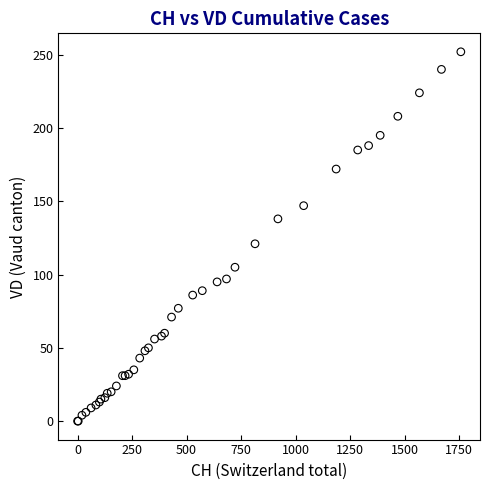

What Y value in the scatter plot is closest to 126?

121